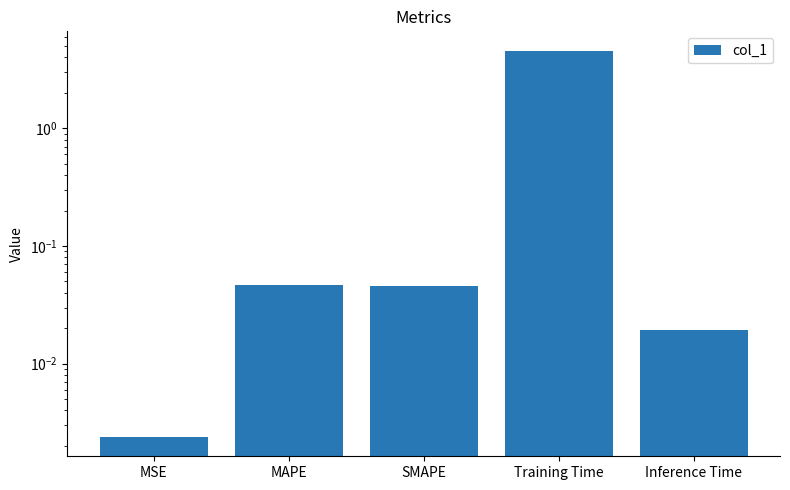

What is the sum of all values?

4.7